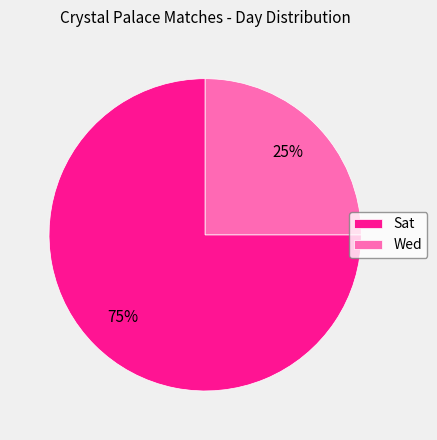

How many segments does this pie chart have?

2